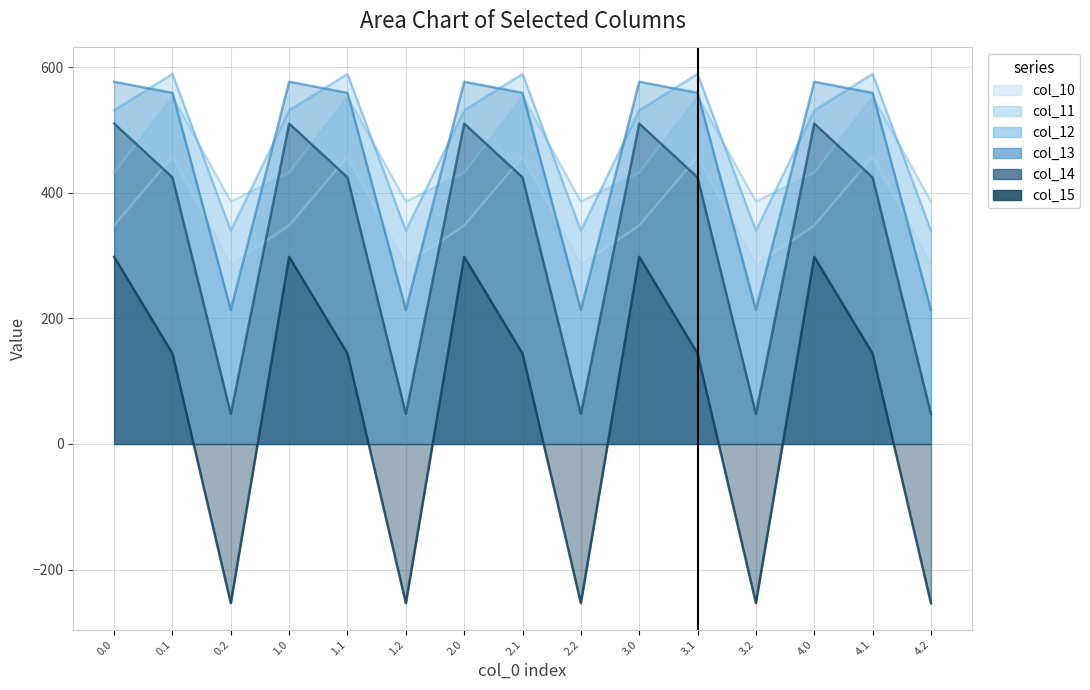

What position from the right is 3.2?

4